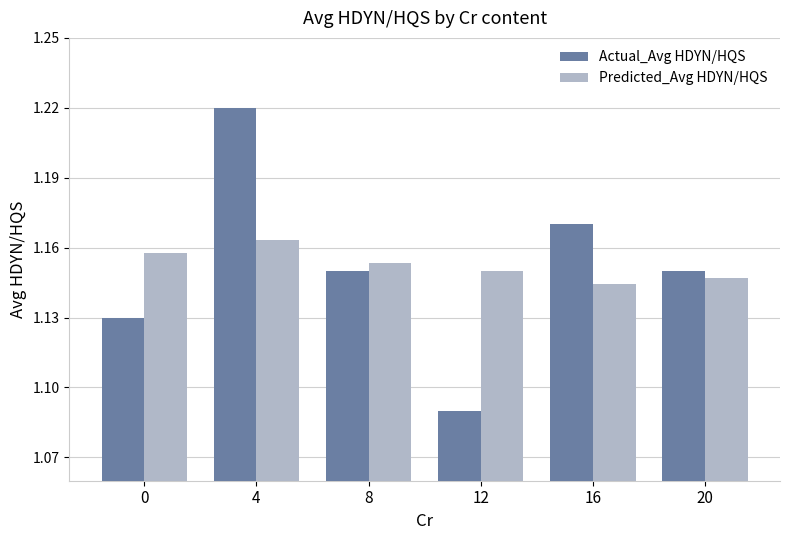

How many data points does each series have?

6